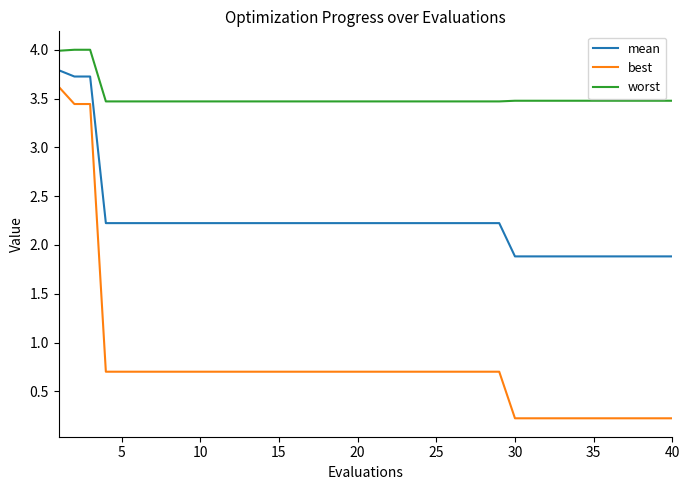

Which series has the largest total across all categories?

worst